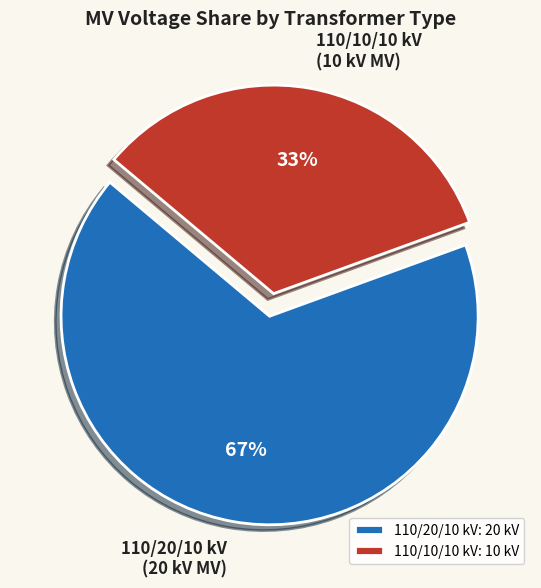

How many segments does this pie chart have?

2